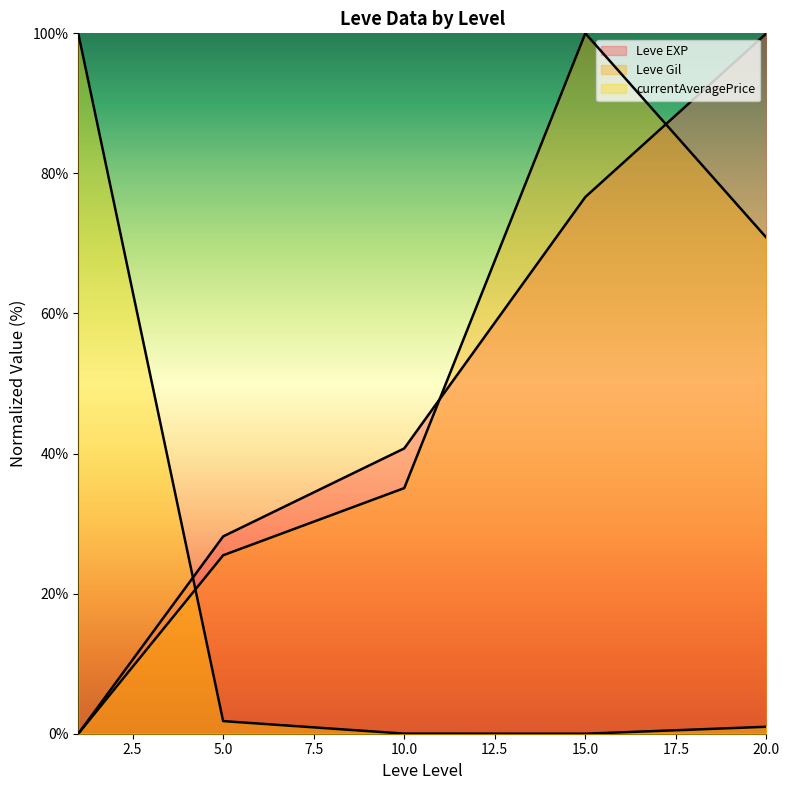

How many lines are shown in the chart?

3